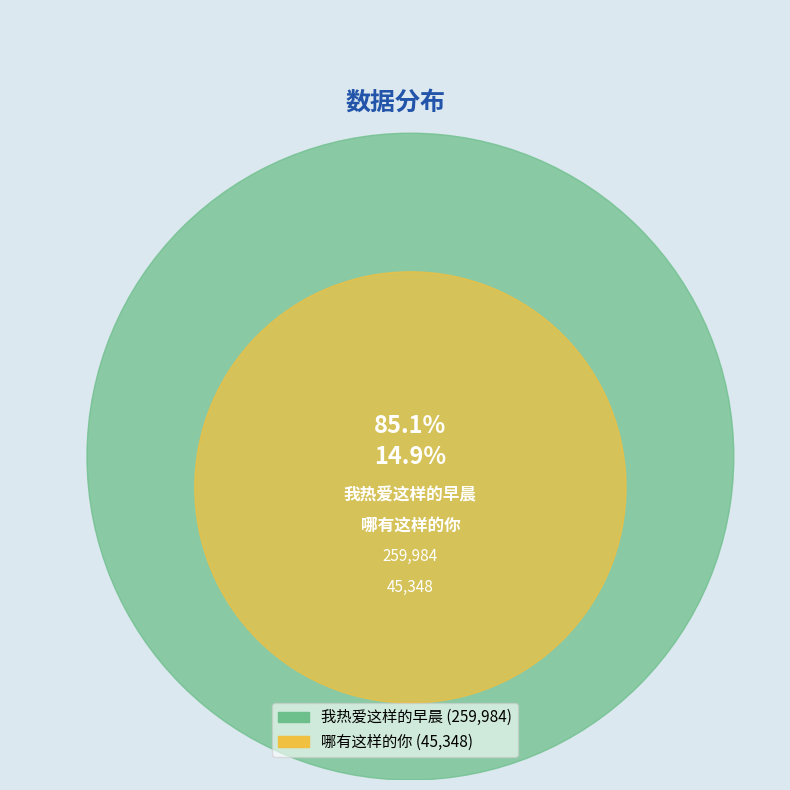

What percentage is the 哪有这样的你 slice, to the nearest percent?

15%